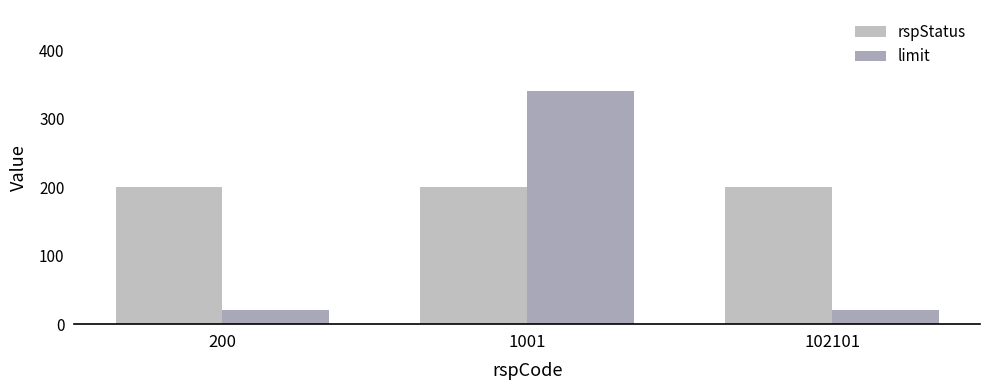

Between 1001 and 102101, which series saw the biggest shift?

limit